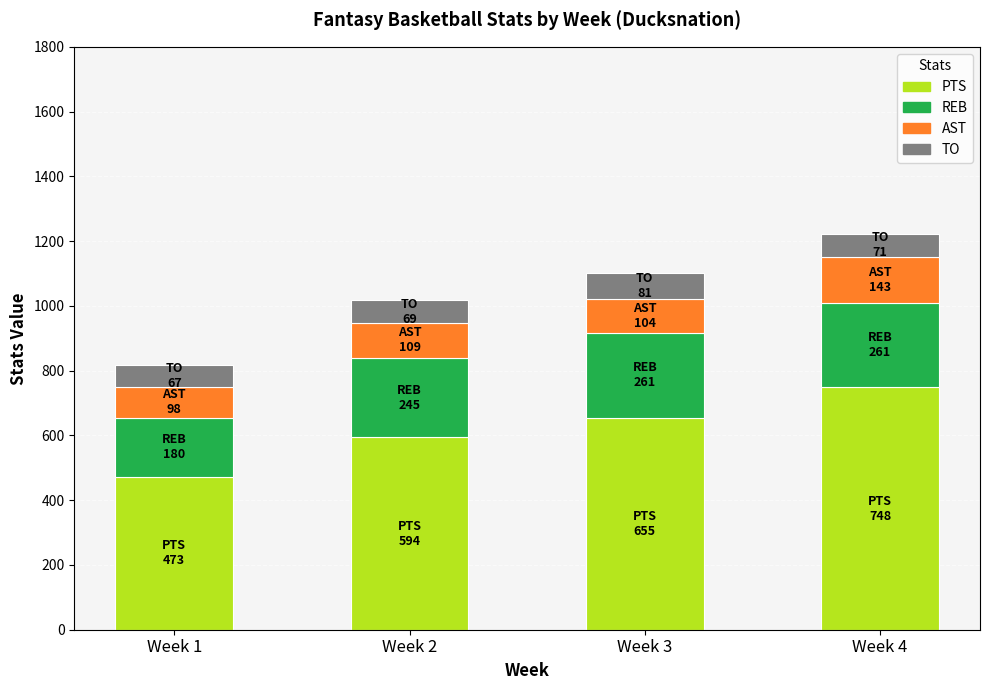

What is the total value across all series at Week 2?

1017